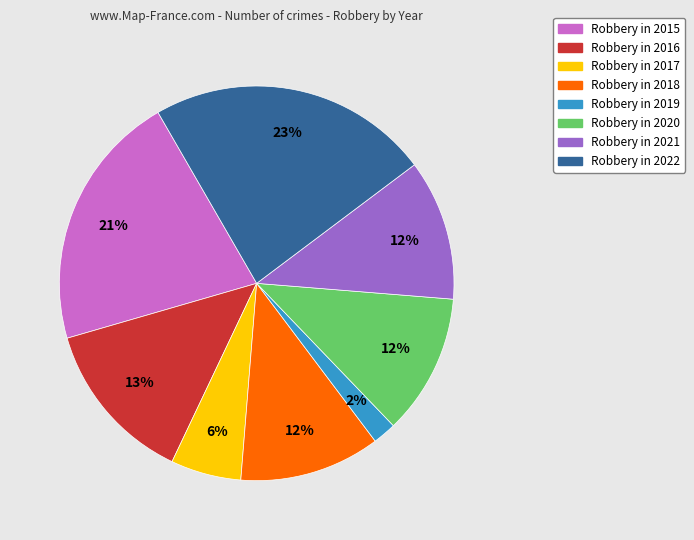

The Robbery in 2017 slice represents 1% of the pie. True or false?

False